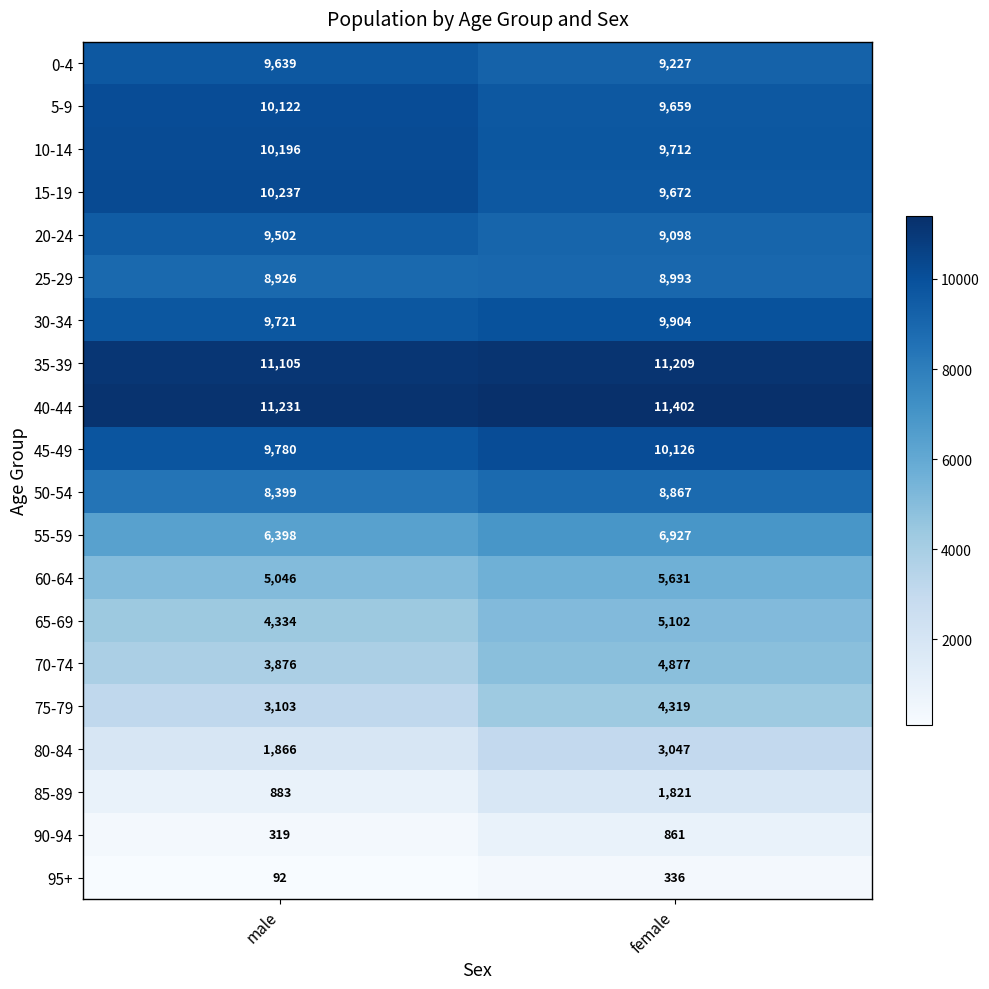

What is the minimum value shown in the chart?

92